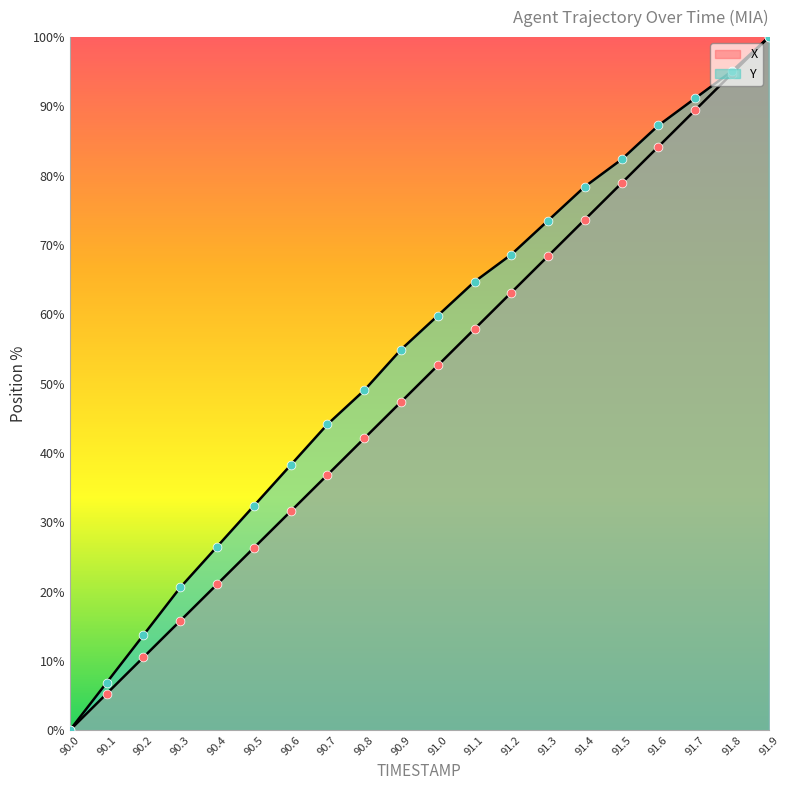

What are all the series names shown in the legend?

X, Y